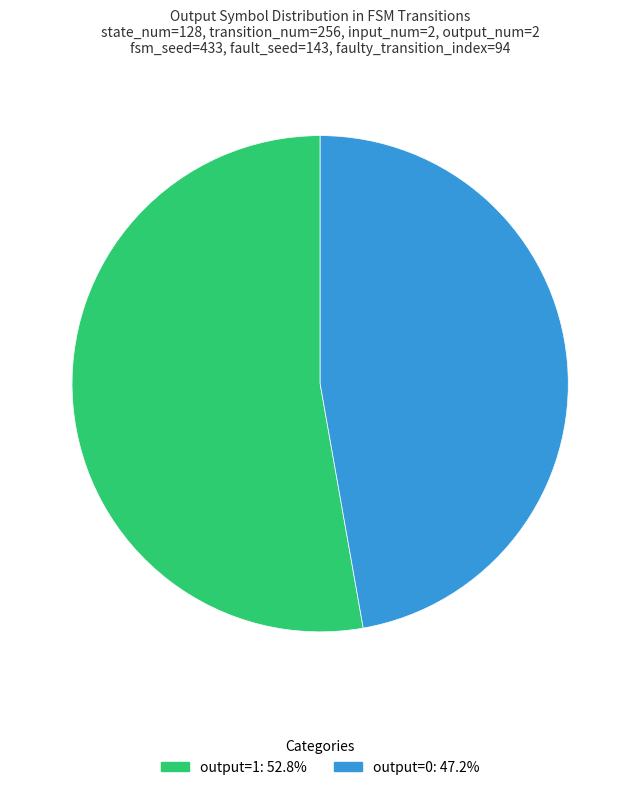

Do output=1 and output=0 together represent more than half of the pie?

Yes